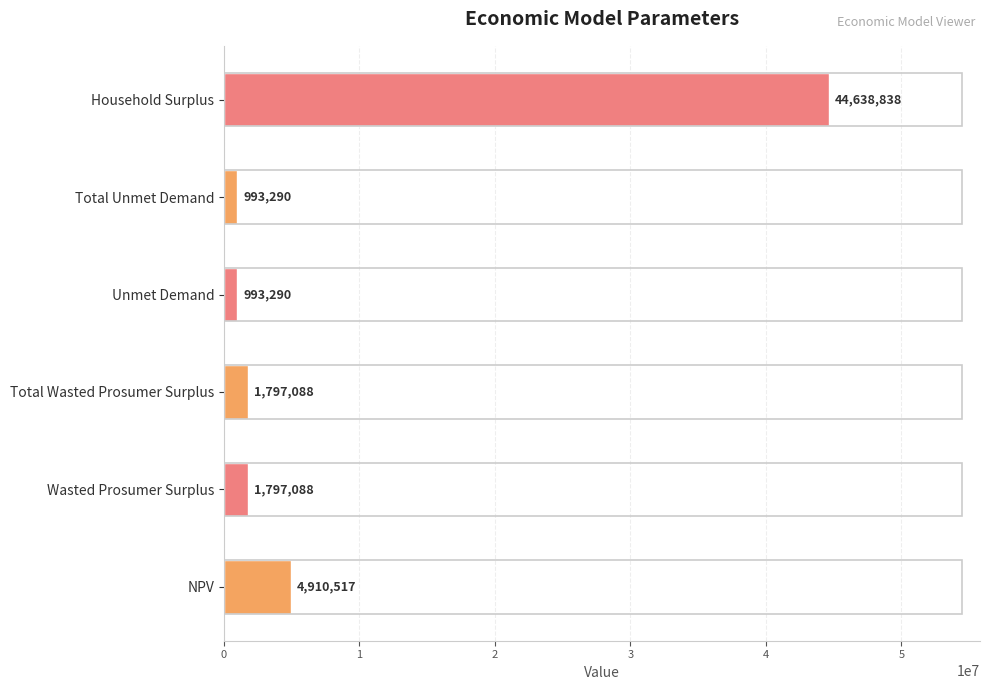

The value at Household Surplus is 79759353.9. True or false?

False